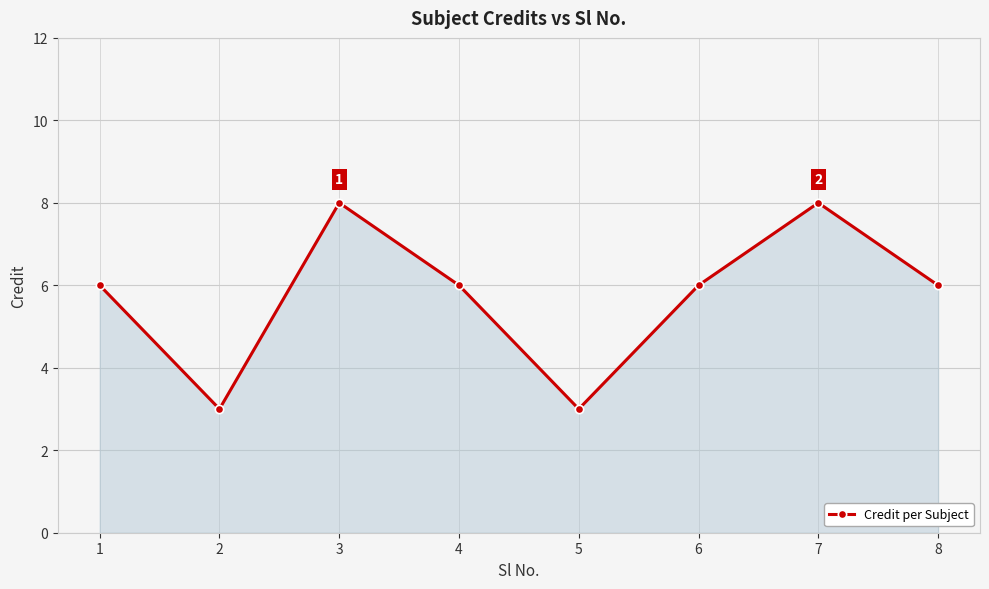

How many distinct data groups are displayed?

1